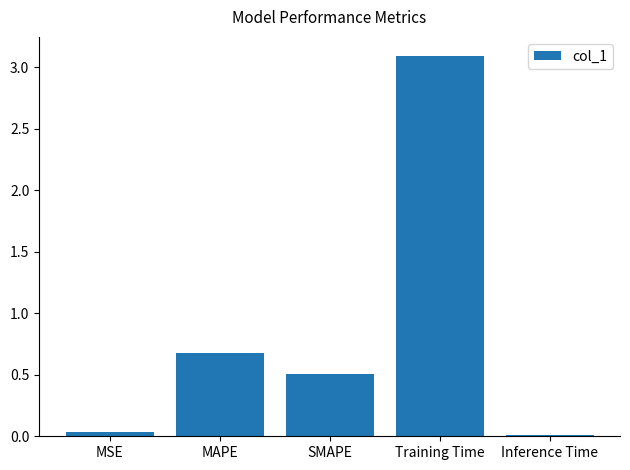

What is the difference between the values at Training Time and SMAPE?

2.6